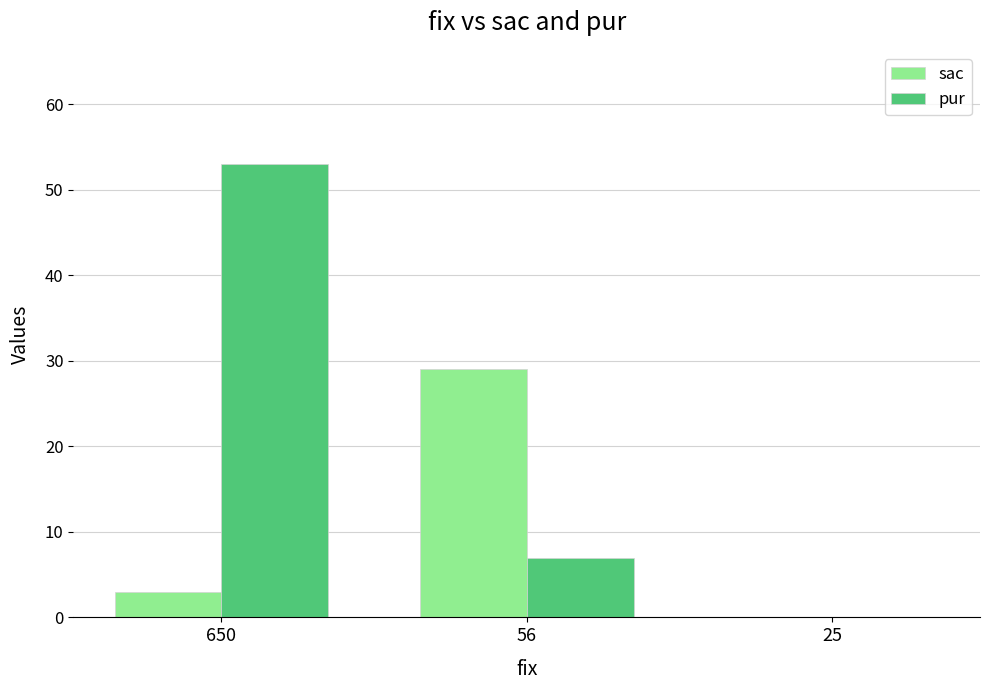

Reading left to right, list all the values displayed in this chart.

sac: 3	29	0
pur: 53	7	0